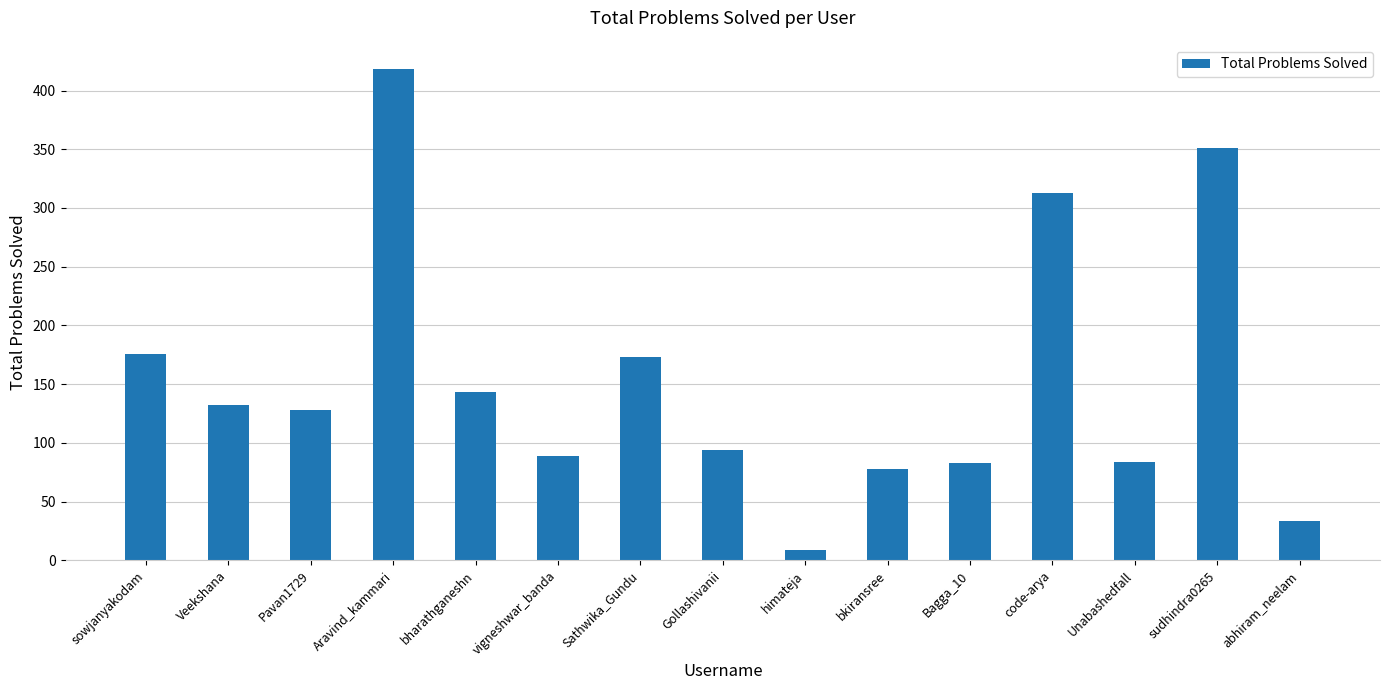

What is the sum of all values?

2304